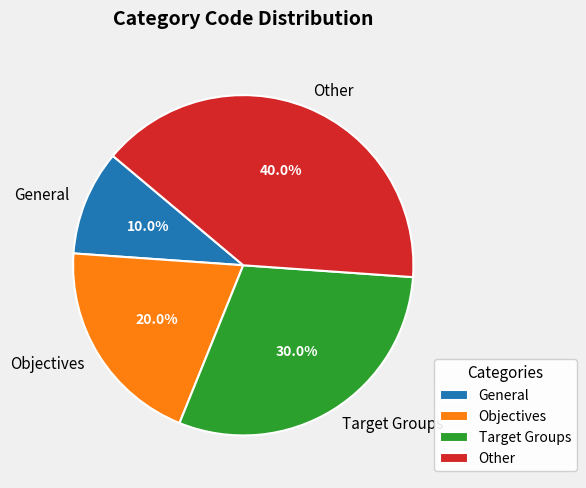

Does General account for over 50% of the chart?

No